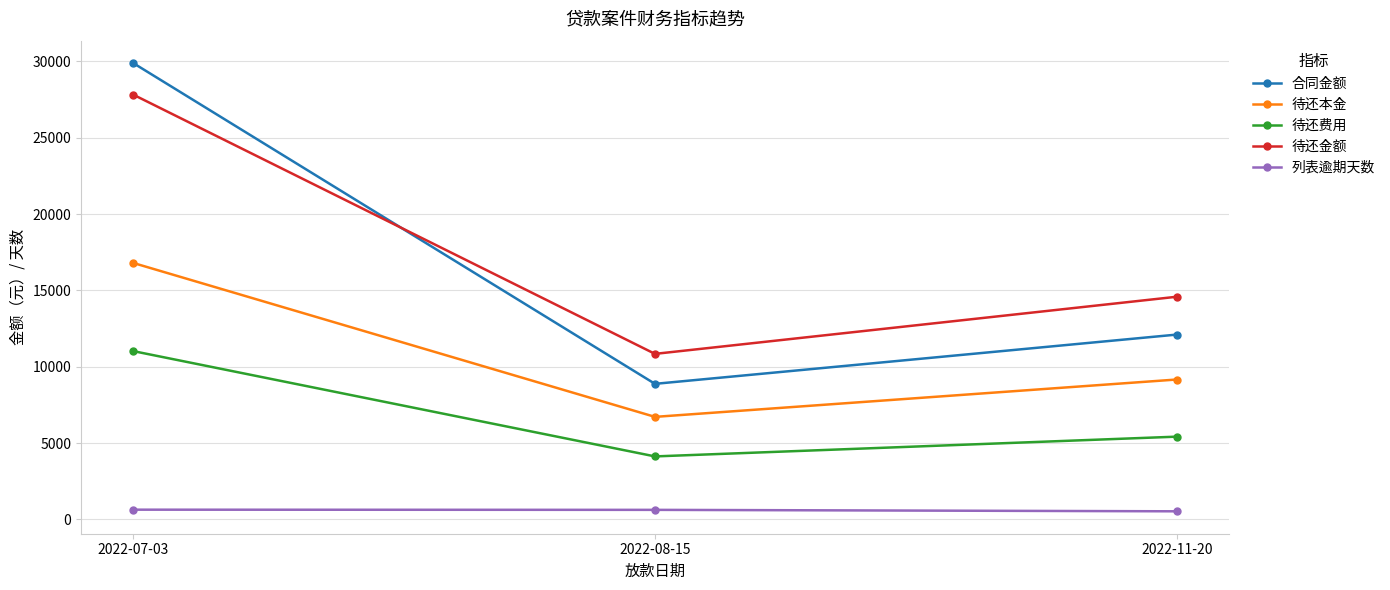

What position from the right is 2022-07-03?

3